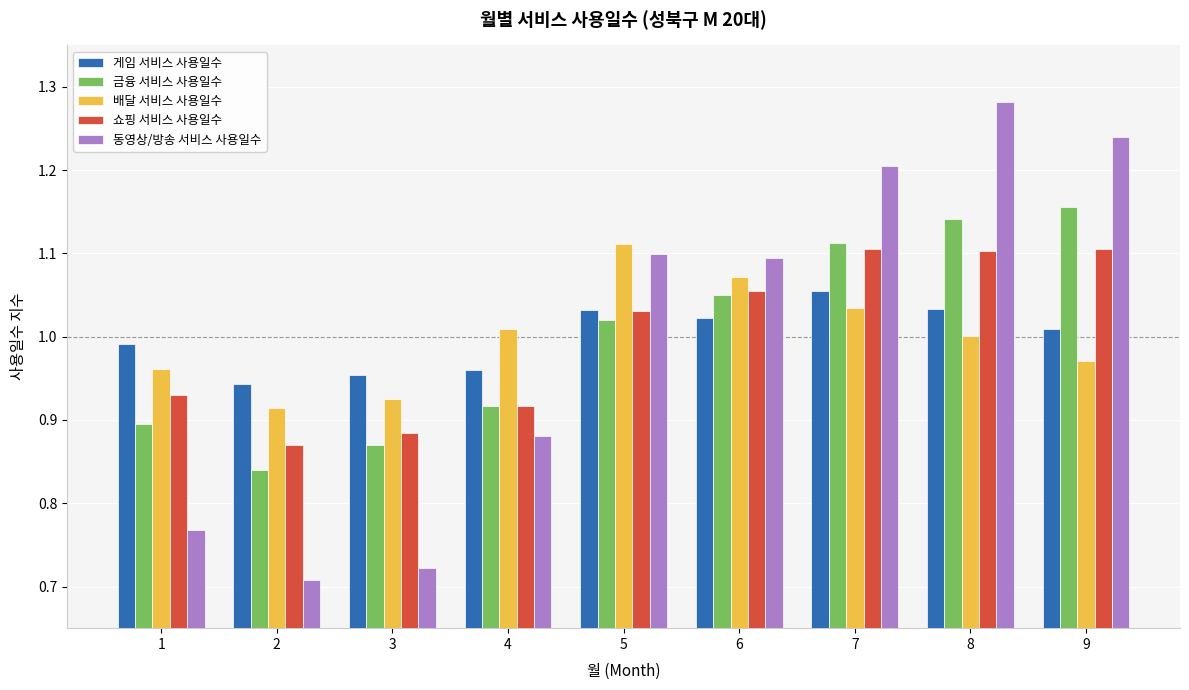

What is the total value across all series at 5?

5.3